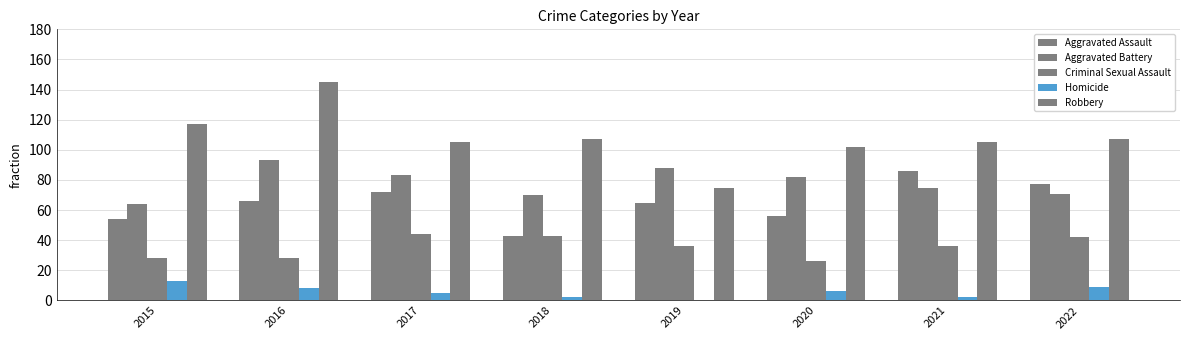

What is the sum of the Criminal Sexual Assault values at 2021 and 2016?

64